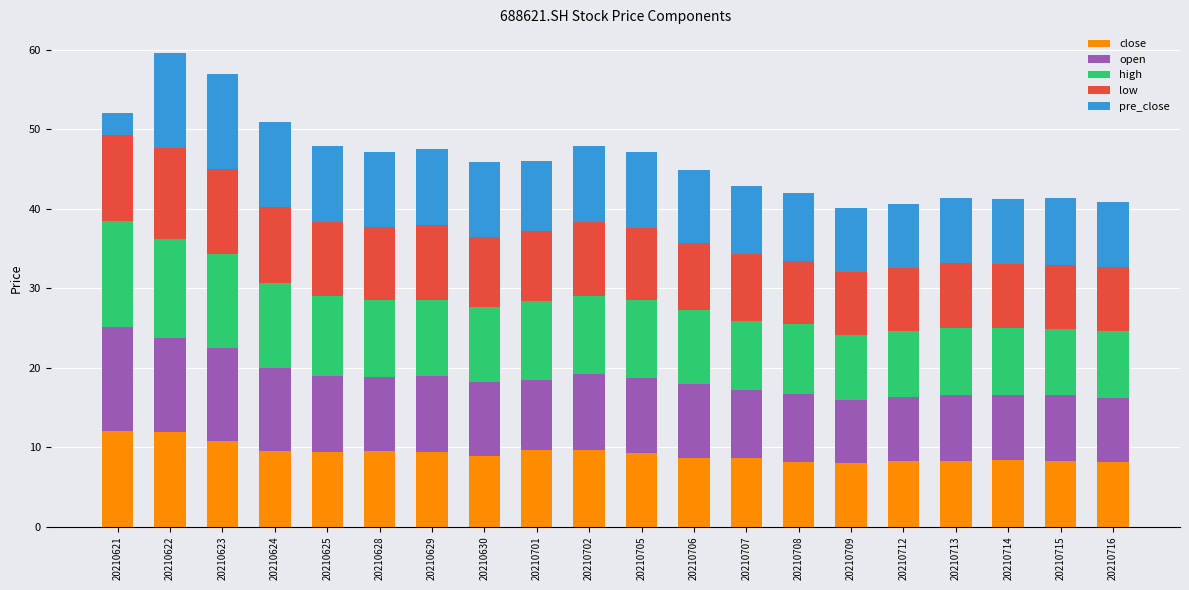

What is the difference between the close values at 20210709 and 20210624?

1.6